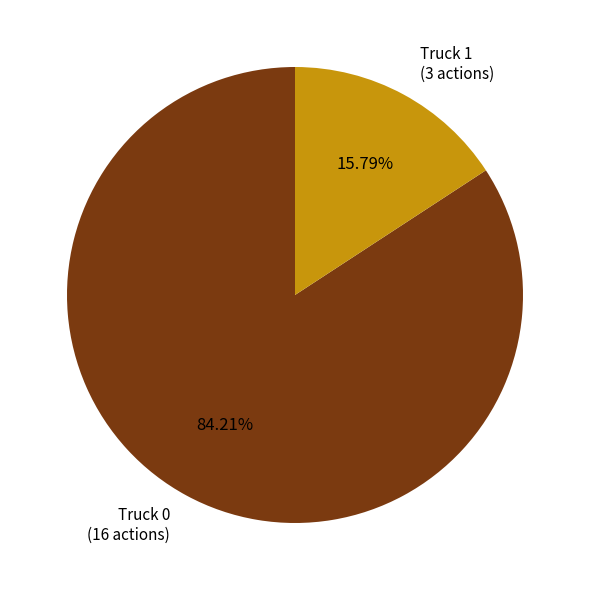

To the nearest percent, what percentage of the pie is Truck 0?

84%